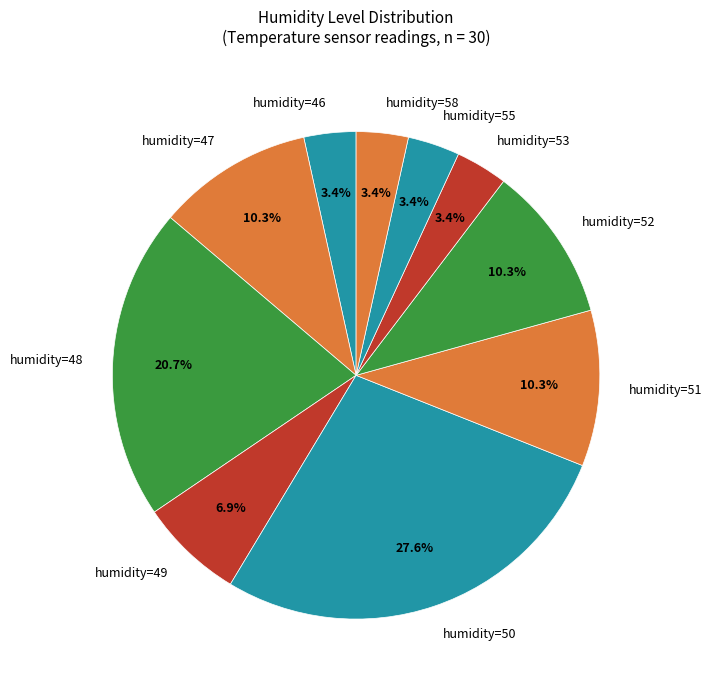

What is the largest slice in the pie chart?

humidity=50